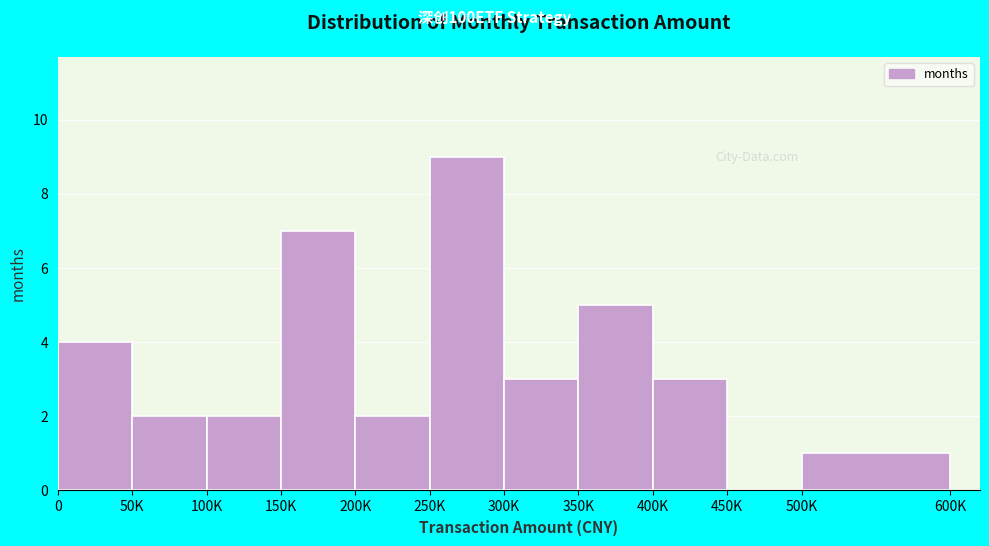

Reading left to right, what are all the values shown in this chart?

0=4	50K=2	100K=2	150K=7	200K=2	250K=9	300K=3	350K=5	400K=3	450K=0	500K=1